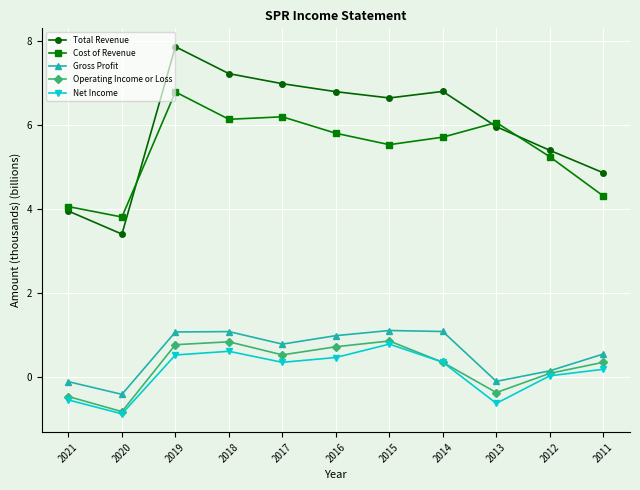

True or false: Cost of Revenue and Operating Income or Loss intersect in this chart.

False